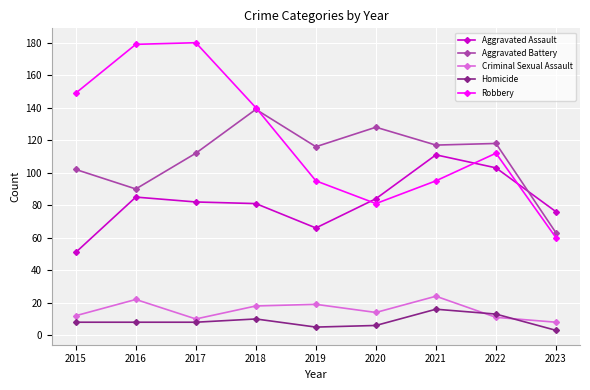

Is the value of Aggravated Assault at 2018 greater than the value of Homicide at 2022?

Yes